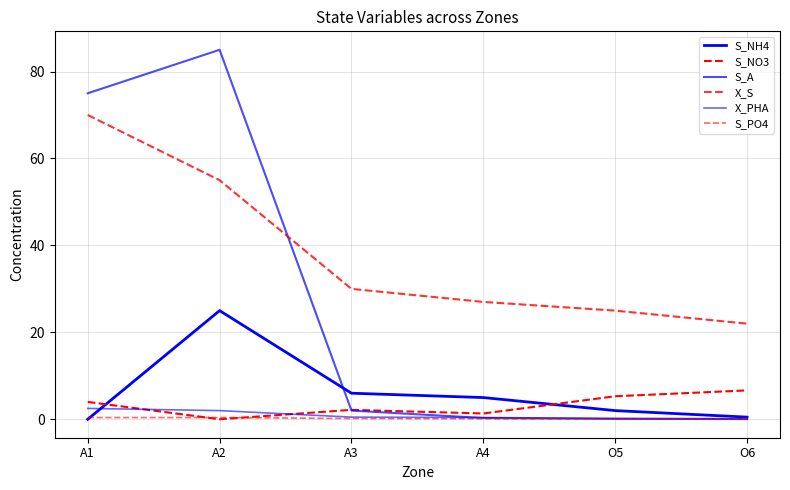

How many lines are shown in the chart?

6